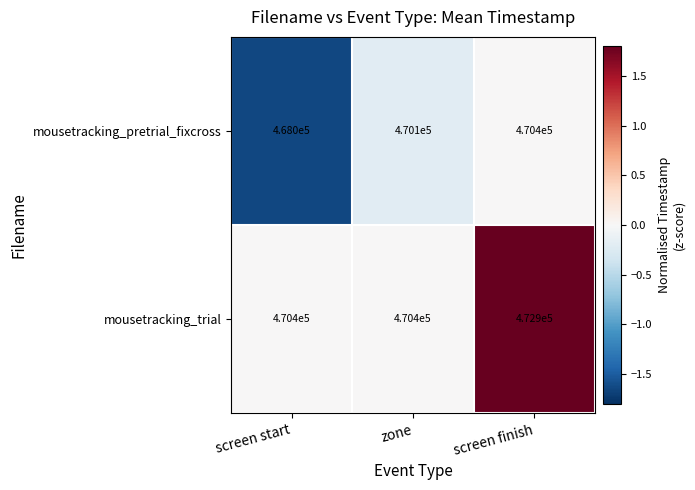

Which category has the lowest value in the mousetracking_pretrial_fixcross series?

screen start